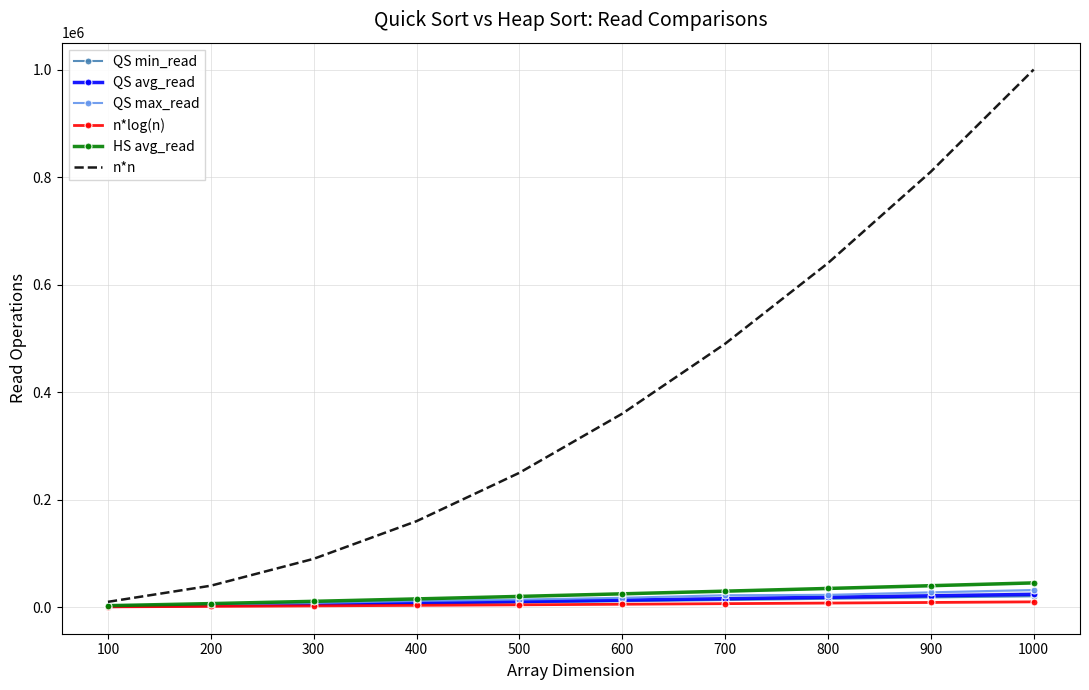

What is the average value of the n*log(n) series?

5126.9